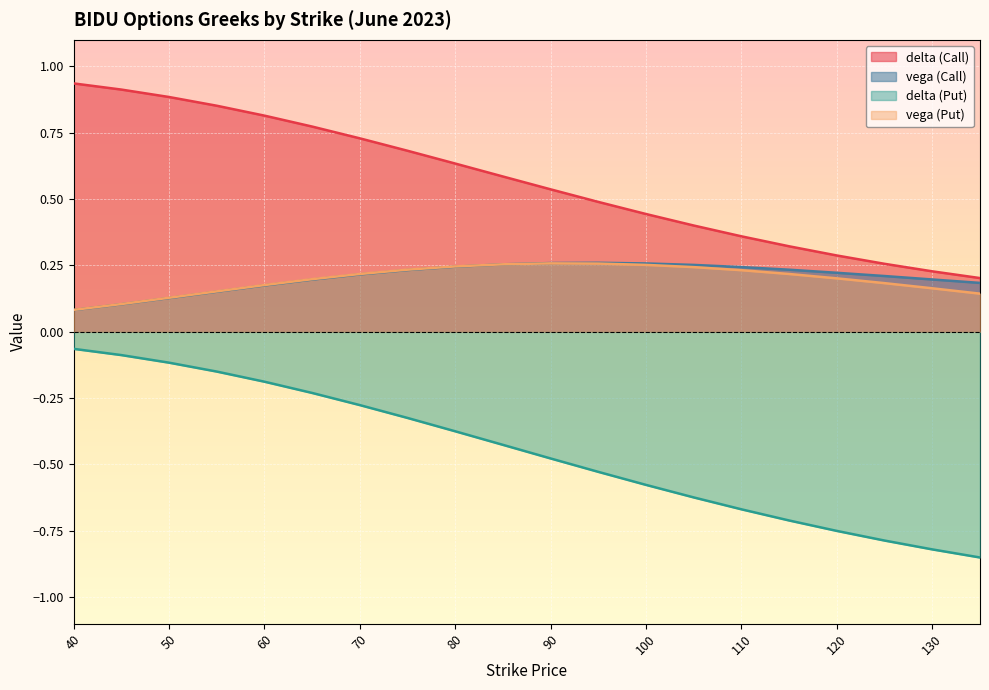

What is the maximum value for delta (Put)?

-0.1